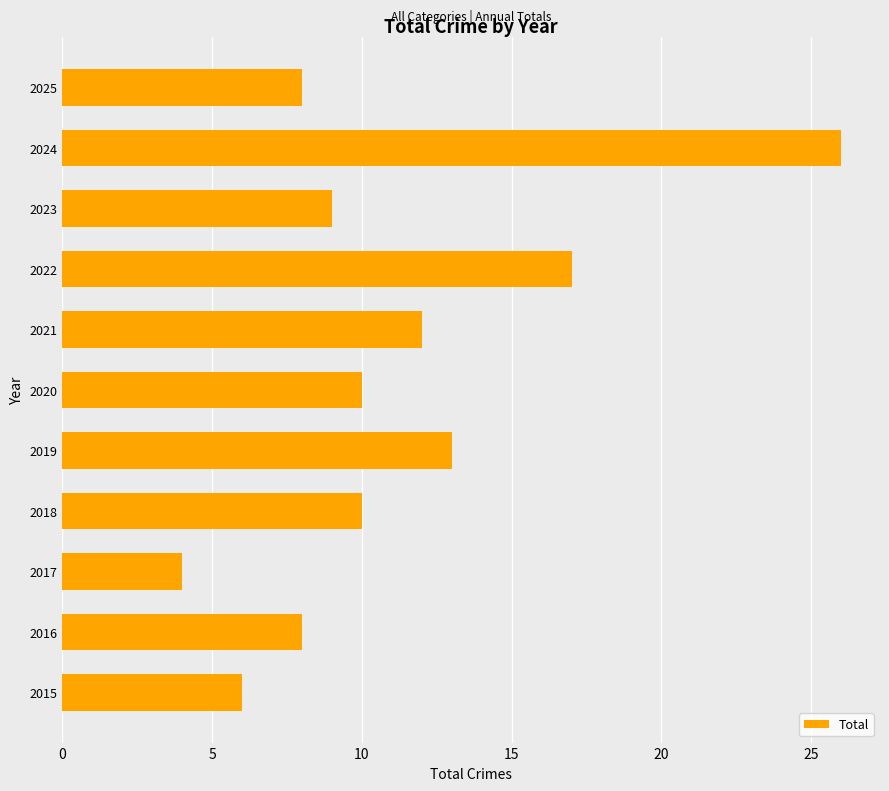

How many distinct data groups are displayed?

1